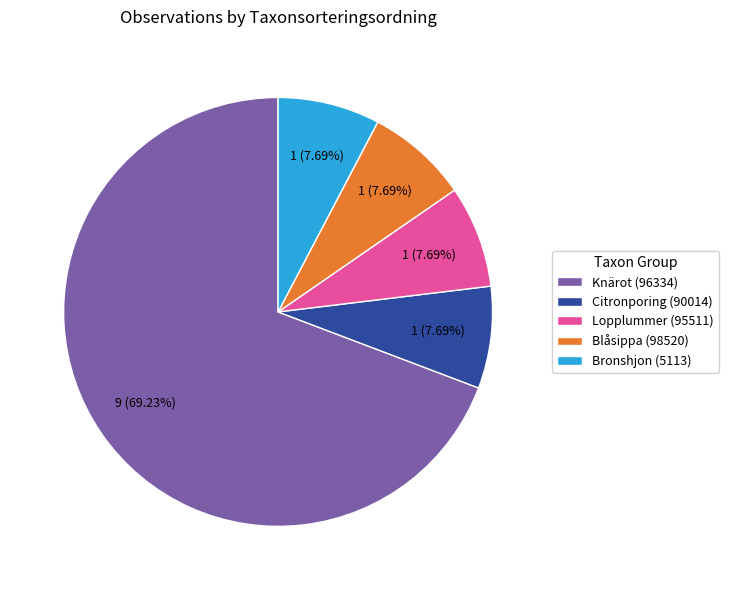

What percentage do Bronshjon (5113) and Blåsippa (98520) together represent?

15.4%